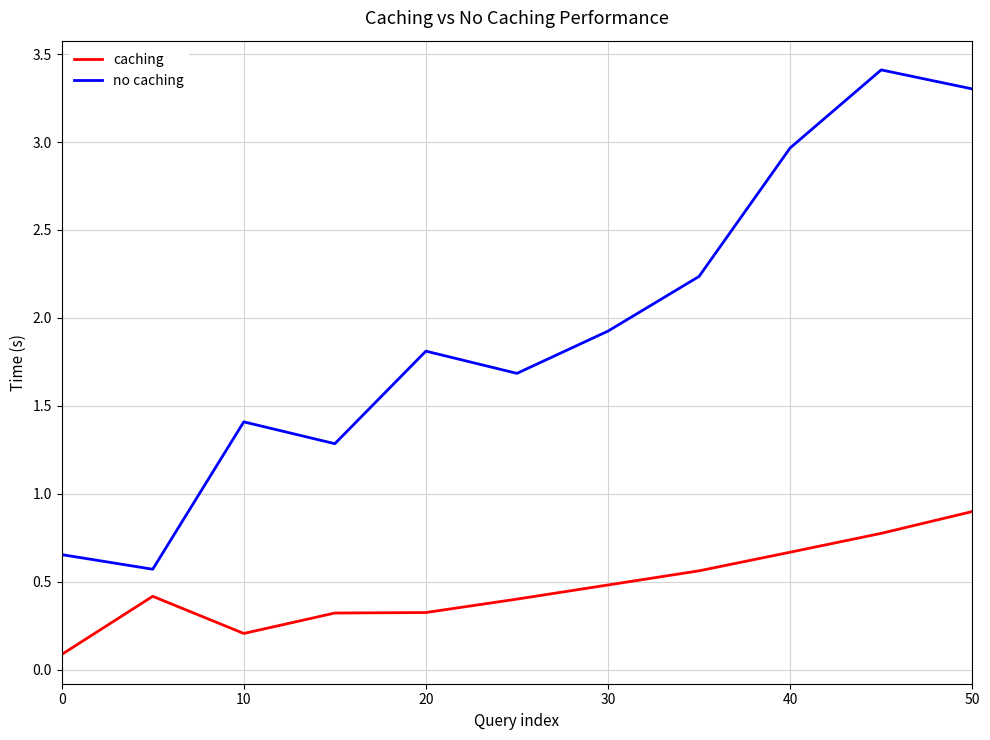

What is the greatest value displayed?

3.4